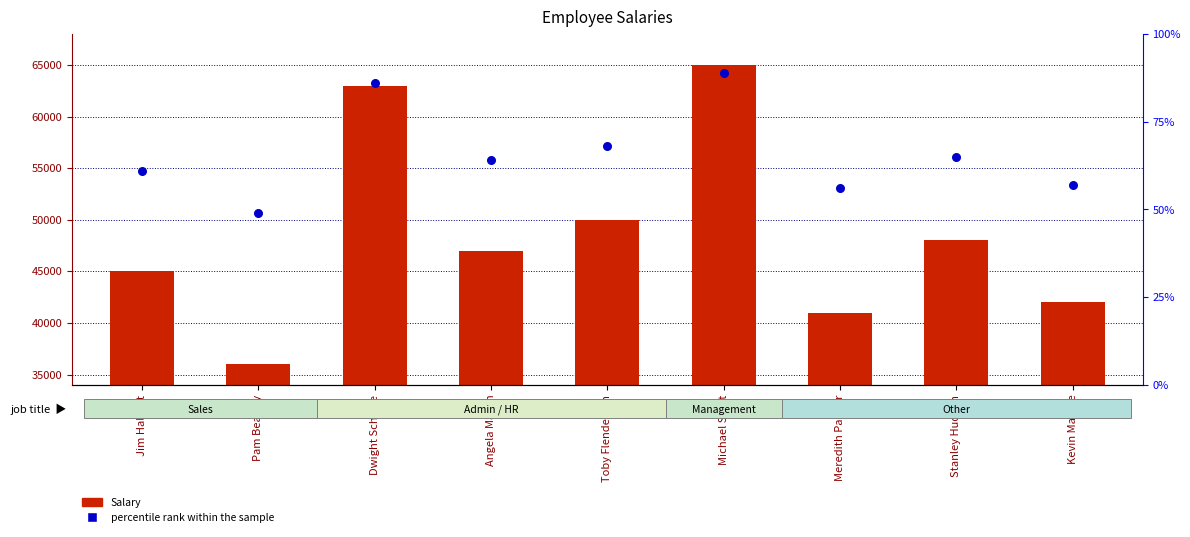

Which series has the largest Y range (max minus min)?

Salary